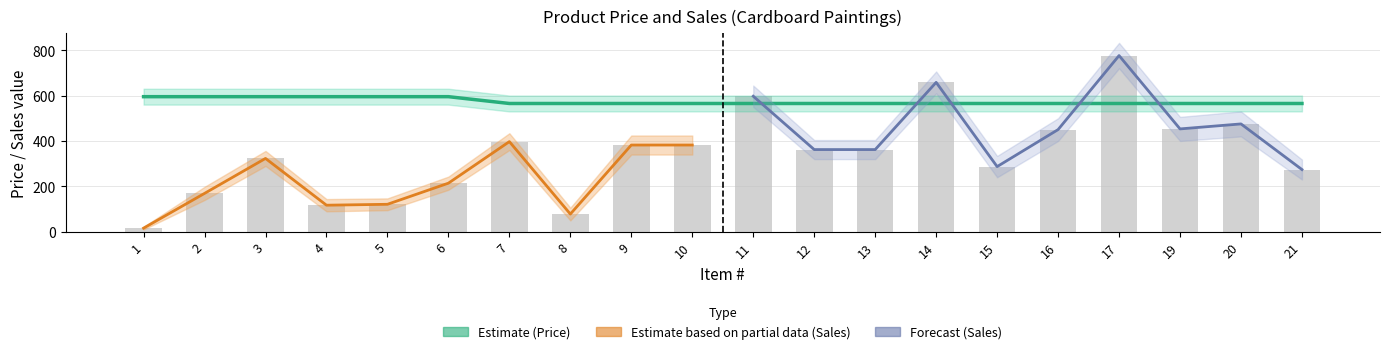

What is the difference between the highest and lowest values at 19?

112